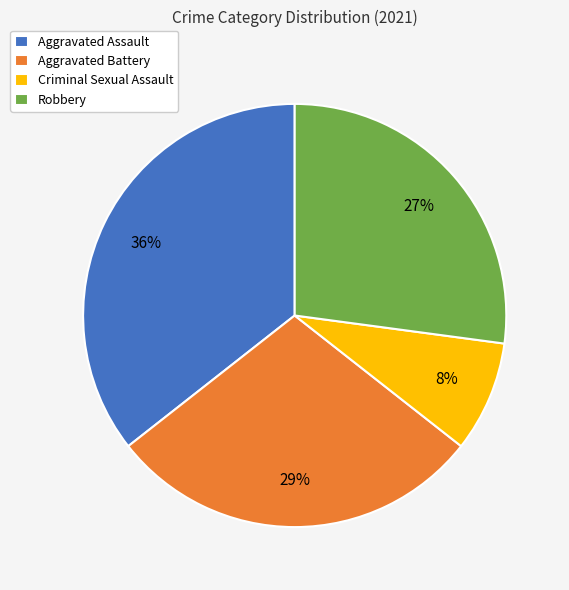

What is the ratio of the value at Aggravated Battery to the value at Aggravated Assault?

0.8